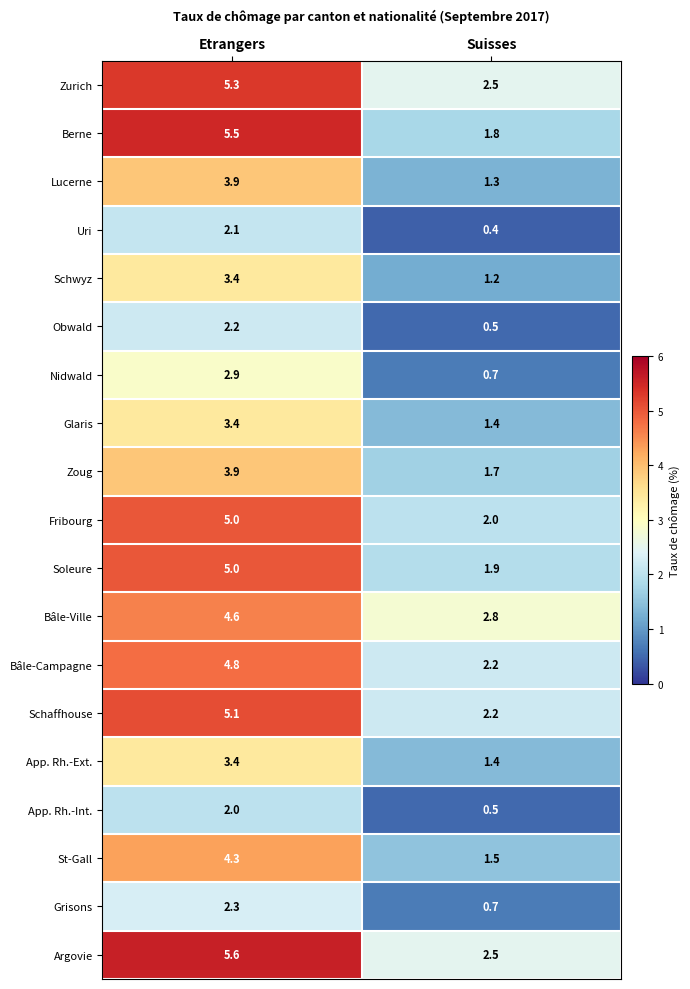

At which label is Schaffhouse closest to 3?

Suisses